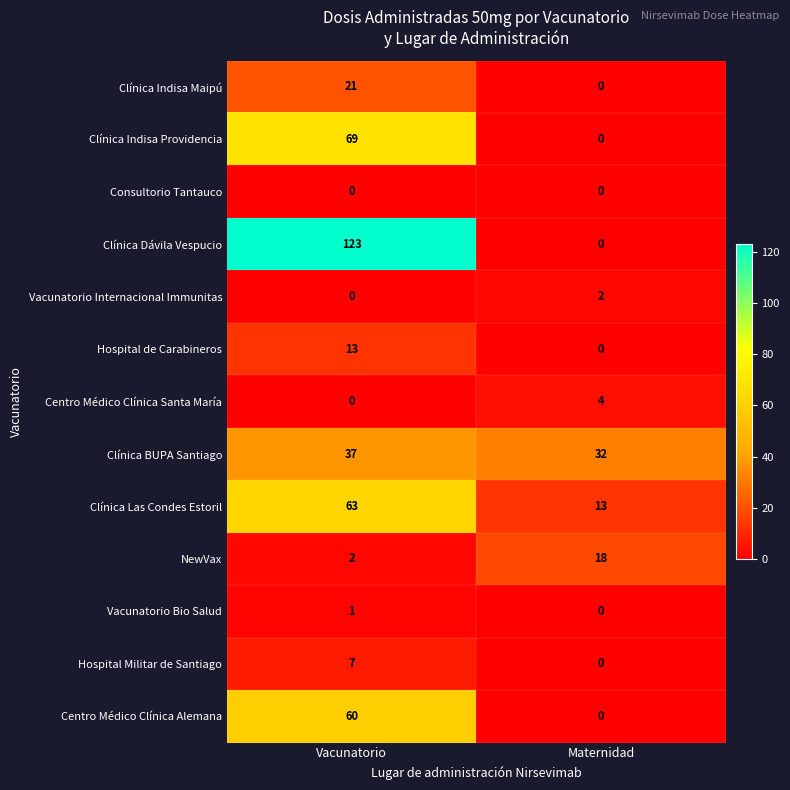

What is the average value of the Clínica Dávila Vespucio series?

62